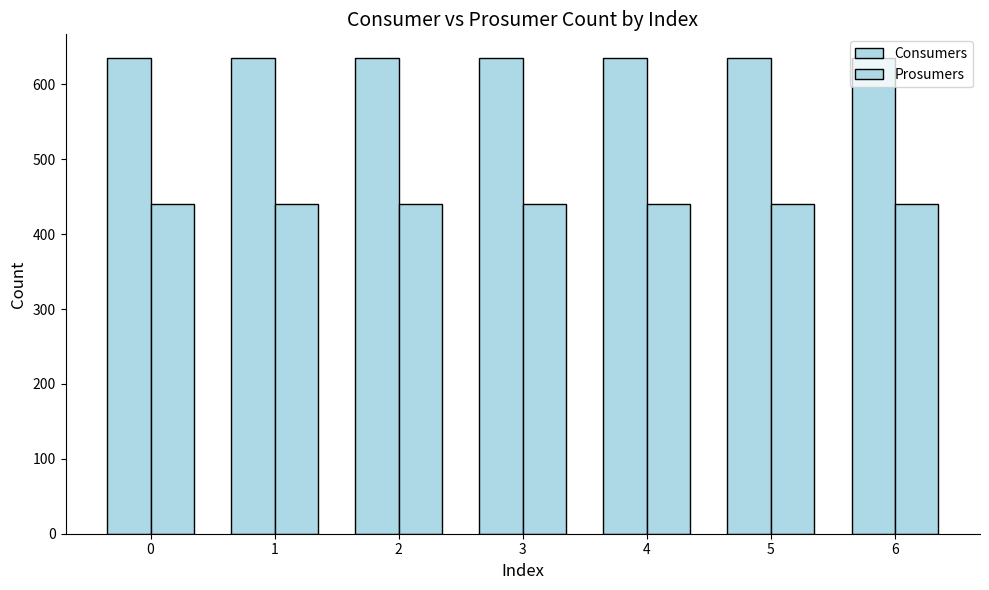

Reading right to left, list all the values displayed in this chart.

Consumers: 6=635	5=635	4=635	3=635	2=635	1=635	0=635
Prosumers: 6=440	5=440	4=440	3=440	2=440	1=440	0=440